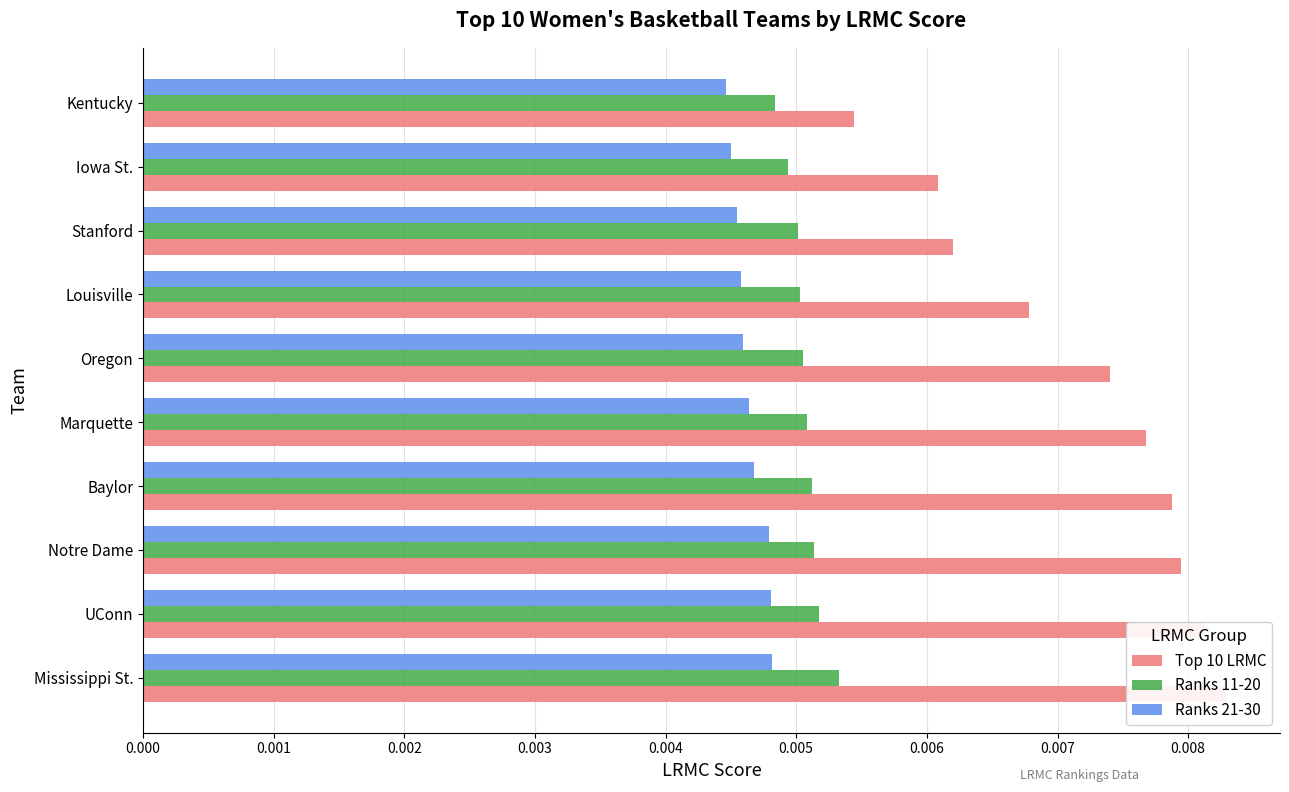

The Ranks 11-20 series shows 0.0 at Louisville. True or false?

True